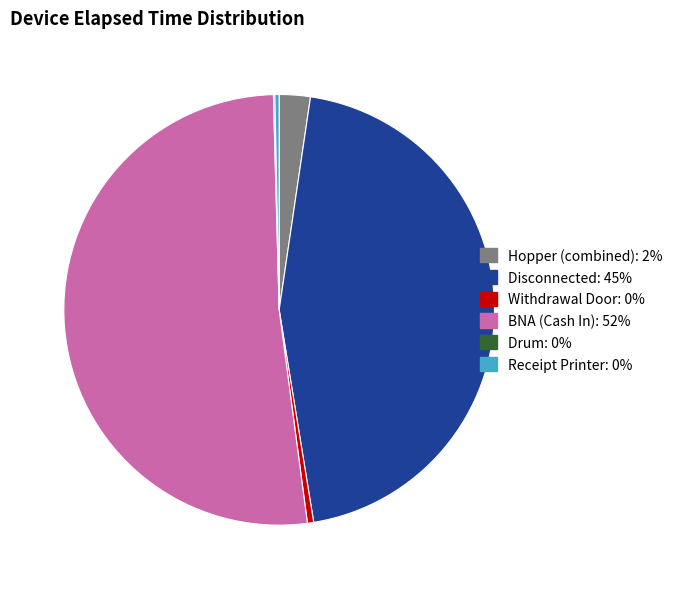

Is there any slice that represents more than half of the pie?

Yes